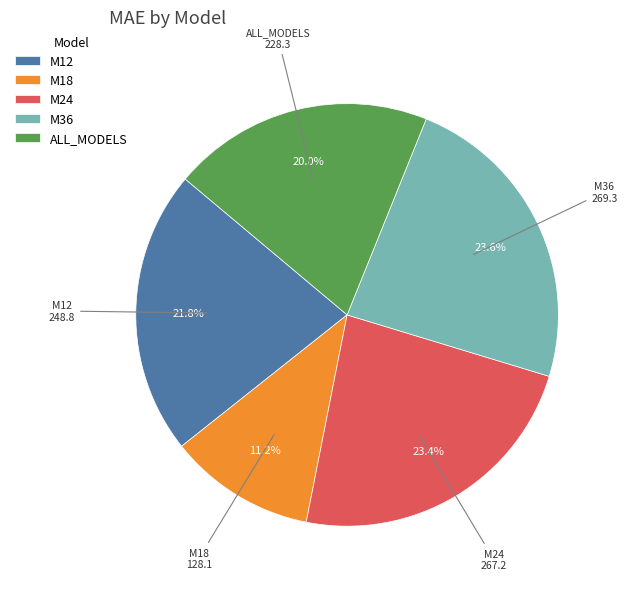

What percentage do ALL_MODELS and M24 together represent?

43.4%